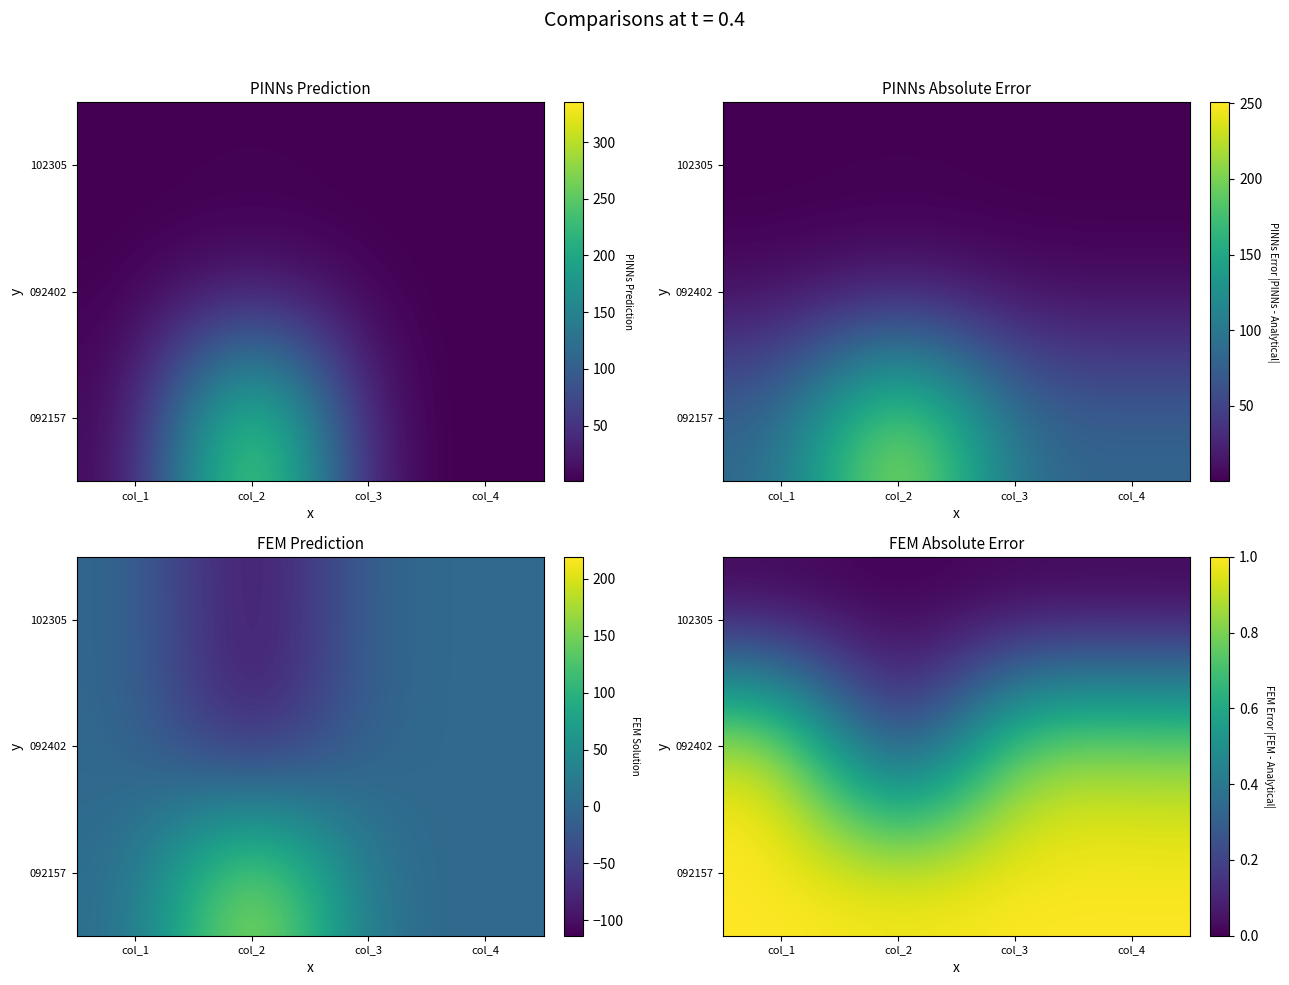

What value does the 092157 series have at col_4?

1.0